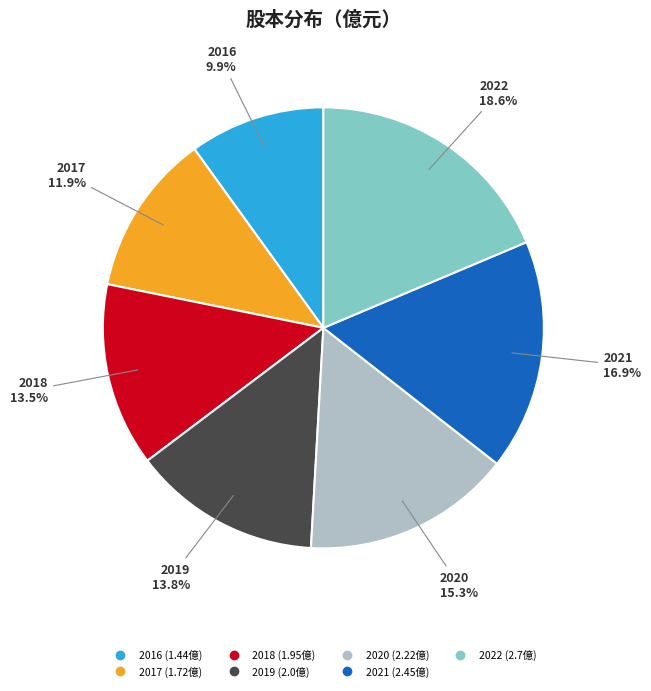

Is it true that 2019 is 14% of the pie?

True